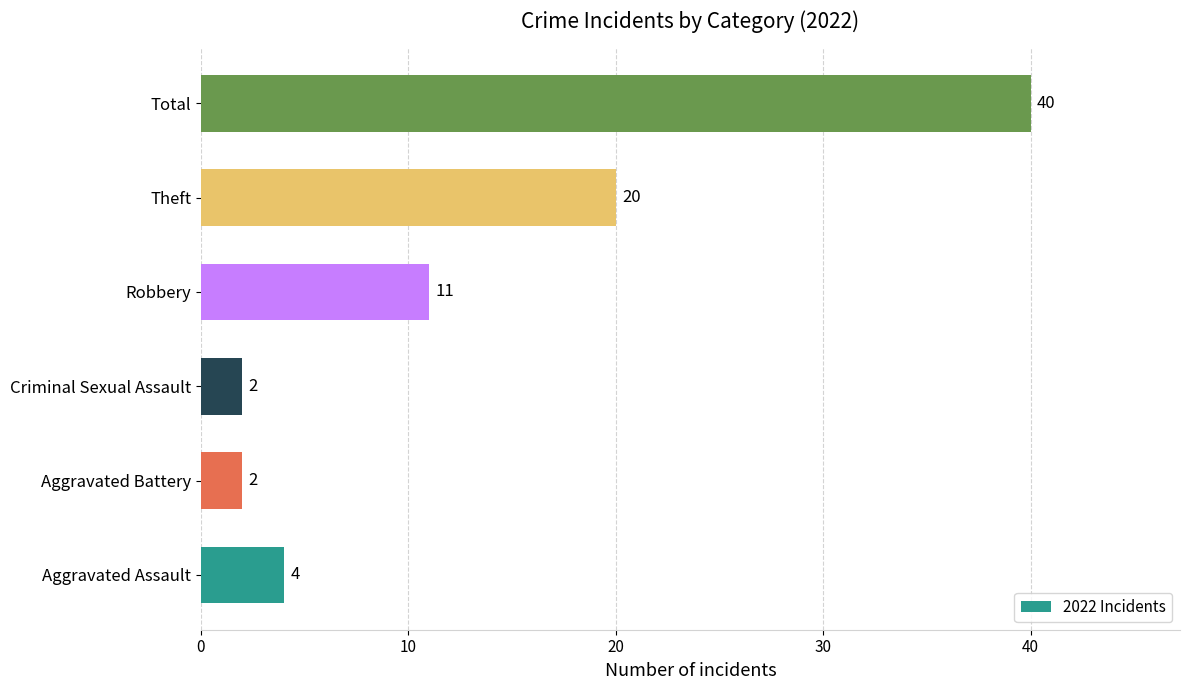

Which category has the highest value across all series?

Total